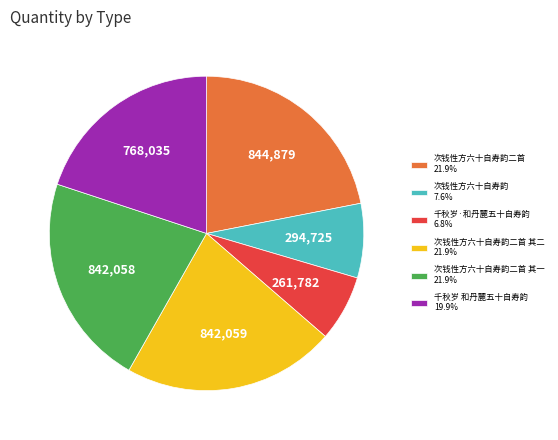

Does 次钱性方六十自寿韵 7.6% represent more than half of the total?

No